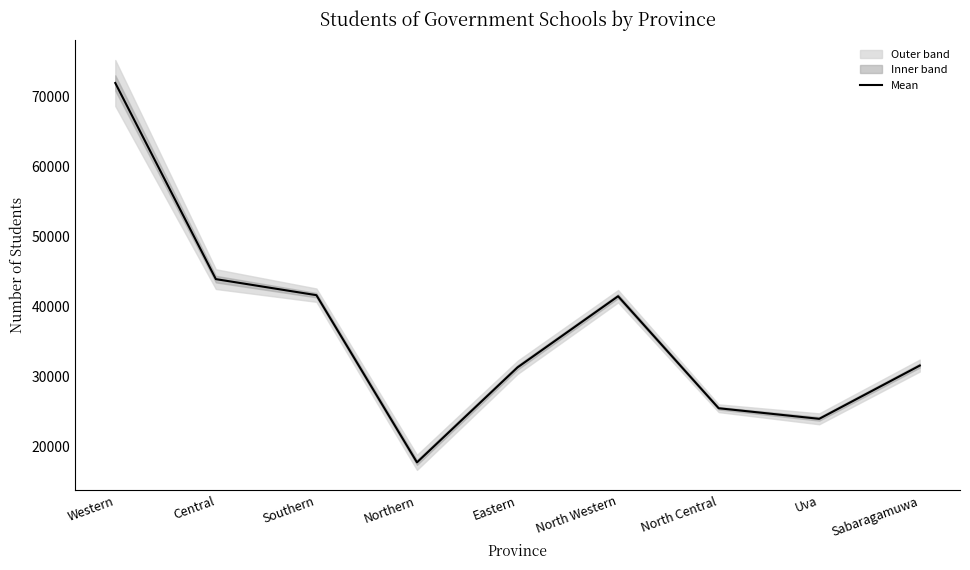

What is the greatest value displayed?

71990.0